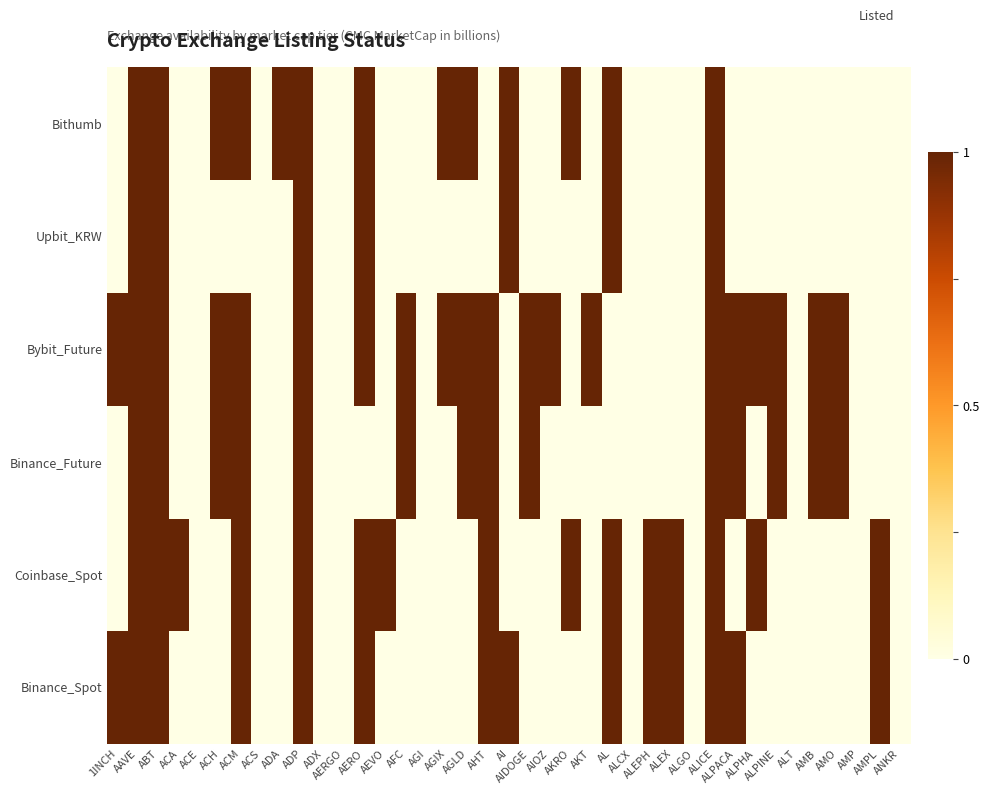

Which series has the widest spread of values?

Binance_Spot